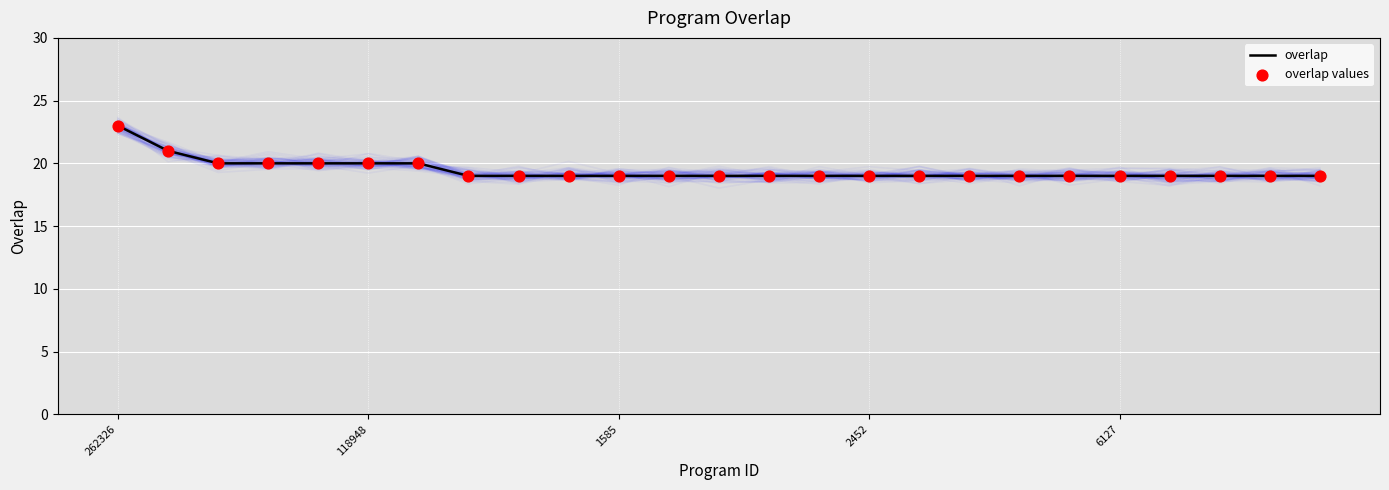

At how many categories does at least one series exceed 20?

2